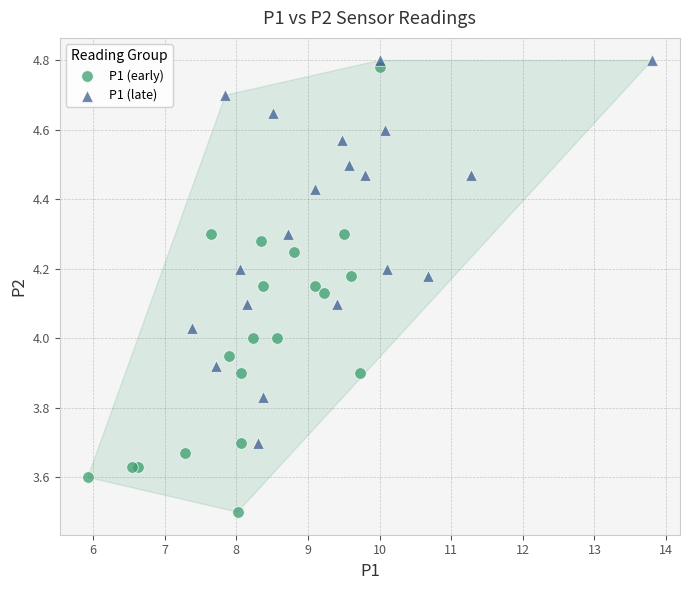

What are all the series names shown in the legend?

P1 (early), P1 (late)